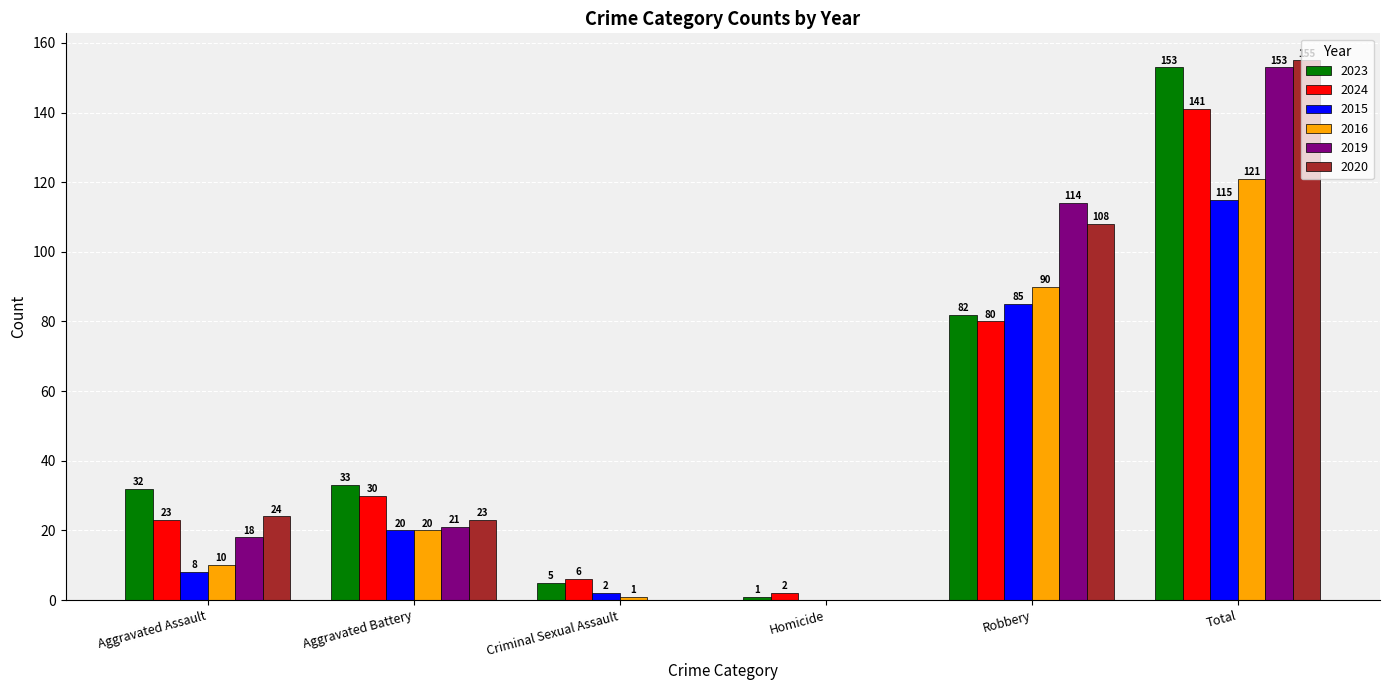

True or false: 2024 has a value of 30 at Aggravated Battery.

True